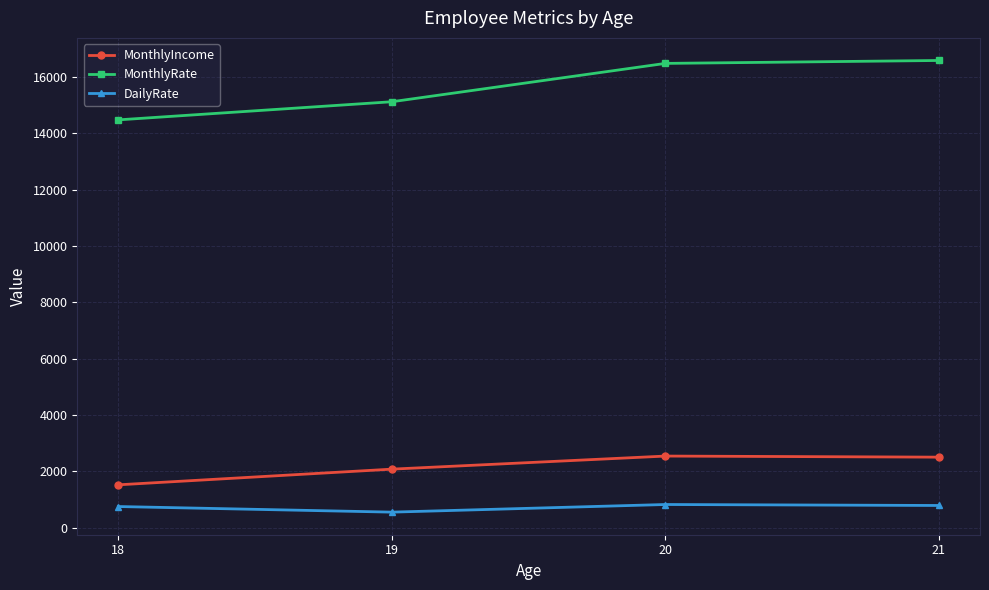

Which series has the largest range (max minus min)?

MonthlyRate